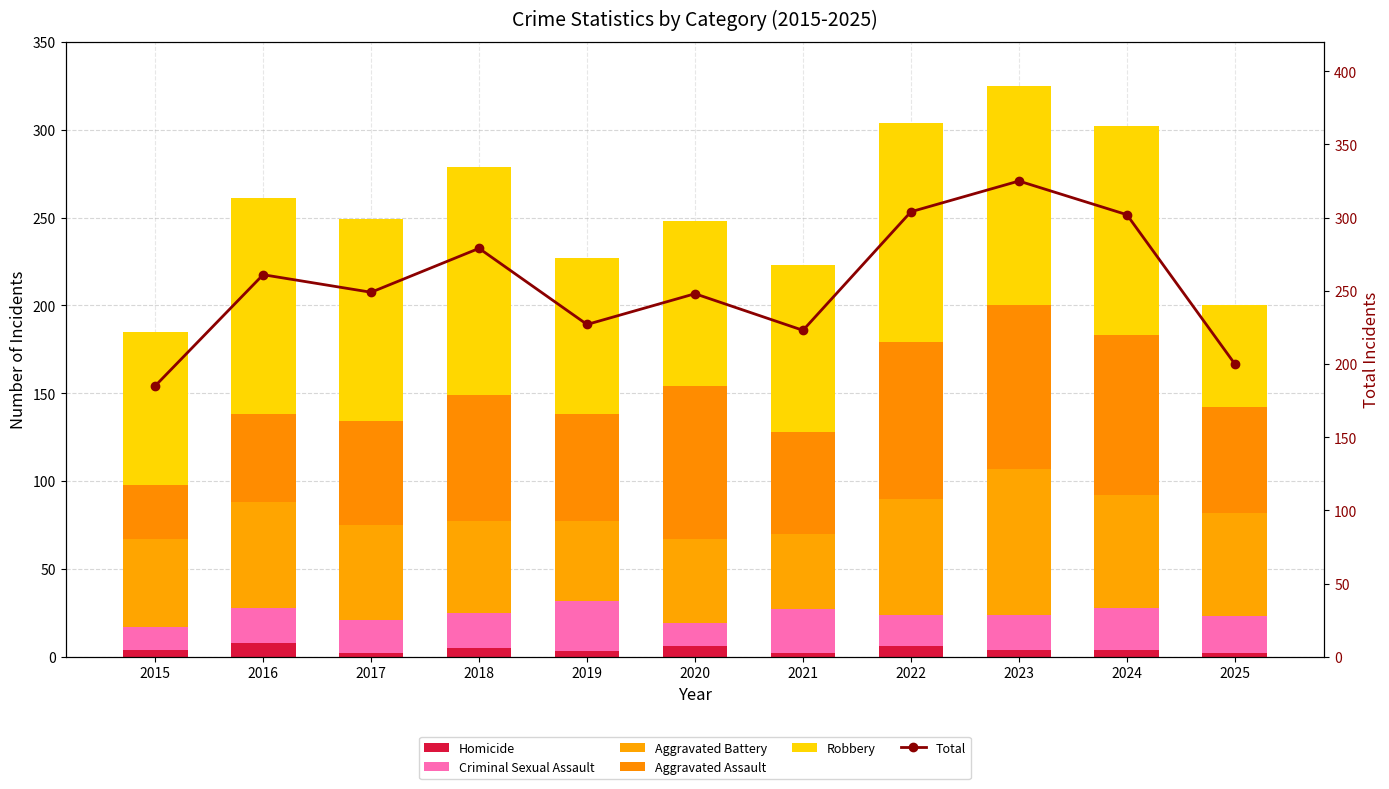

Which series has the largest range (max minus min)?

Total